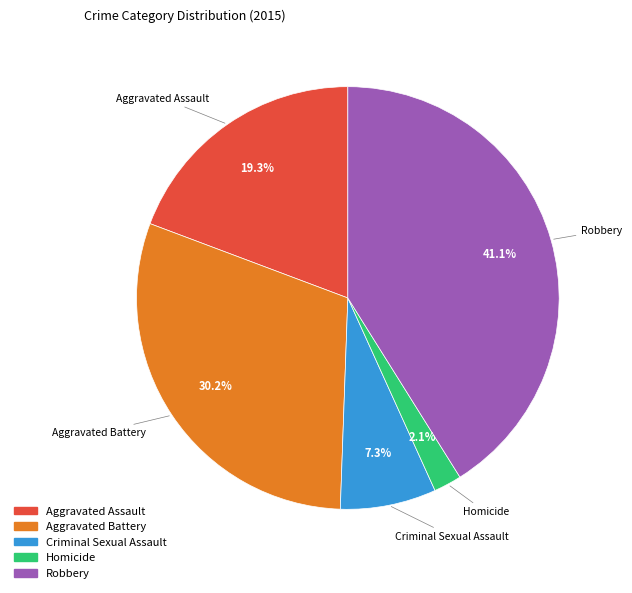

To the nearest percent, what is the combined percentage of Robbery and Criminal Sexual Assault?

48%